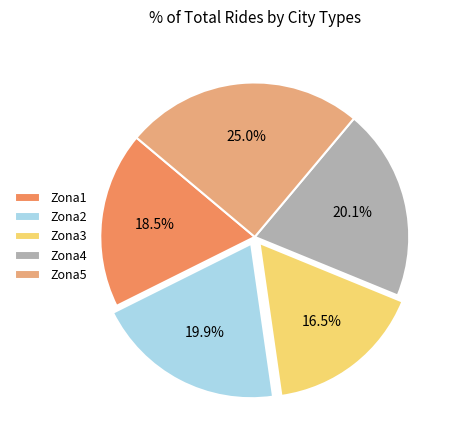

Is there a majority slice in this chart?

No